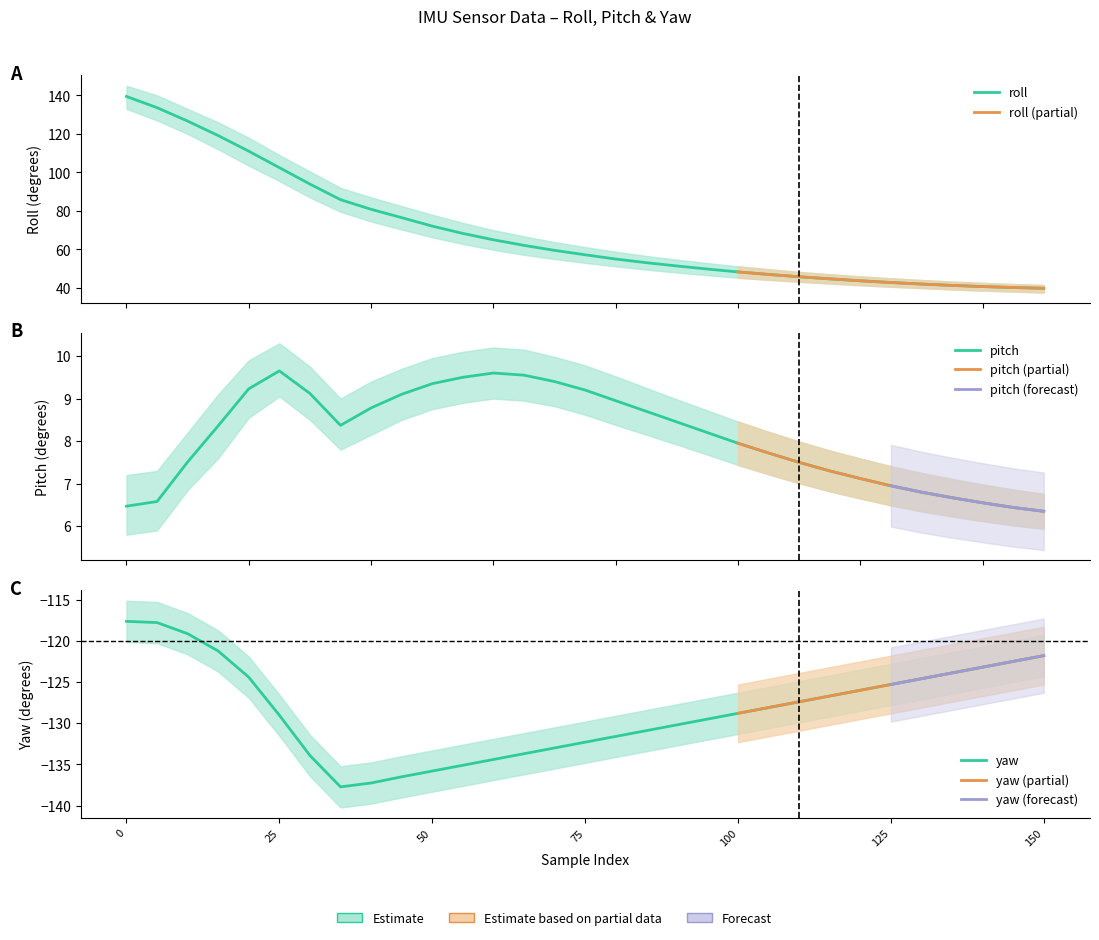

True or false: yaw has a value of -70.1 at 90.

False